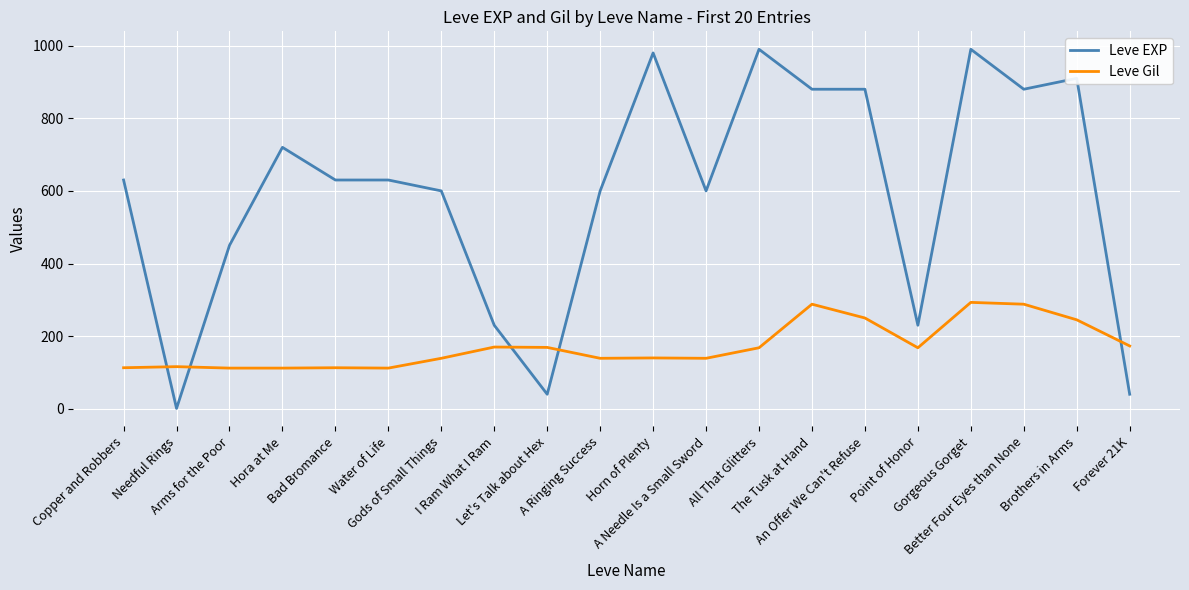

What is the sum of all Leve Gil values?

3447